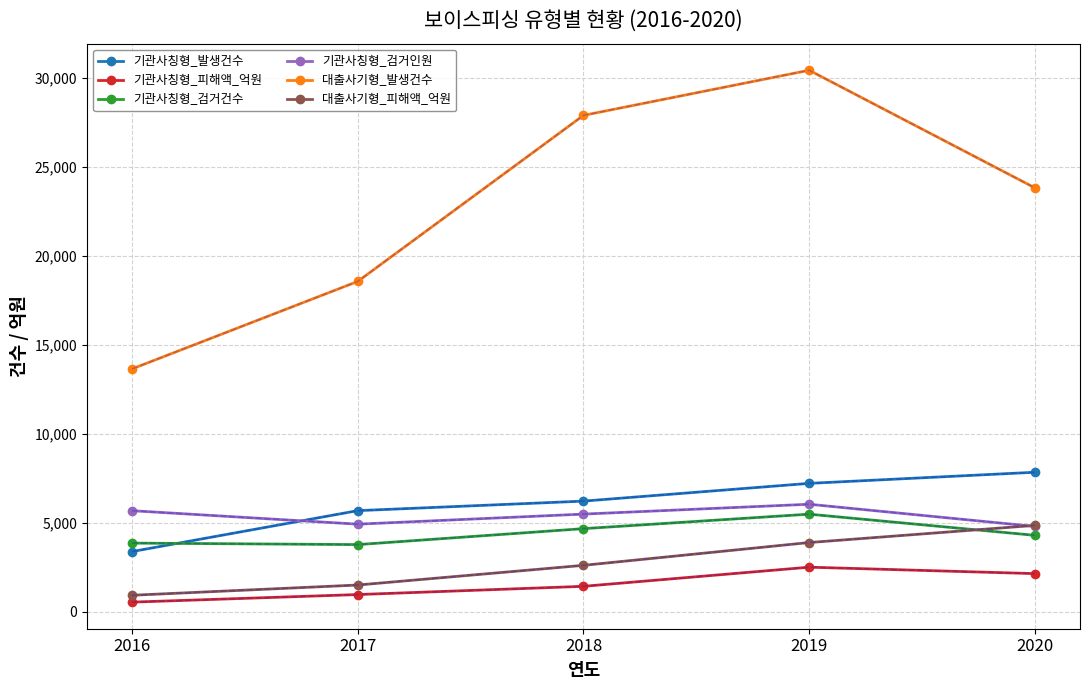

What is the total value across all series at 2017?

35430